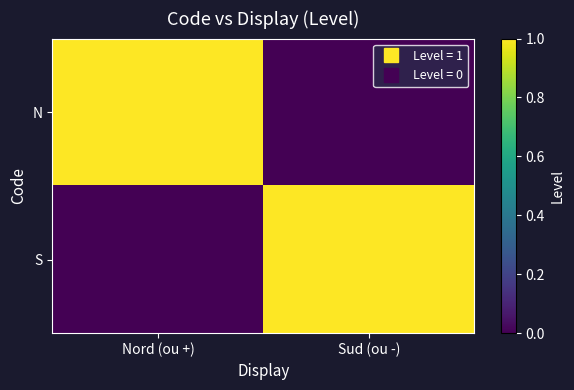

Reading right to left, list all the values displayed in this chart.

N: Sud (ou -)=0	Nord (ou +)=1
S: Sud (ou -)=1	Nord (ou +)=0